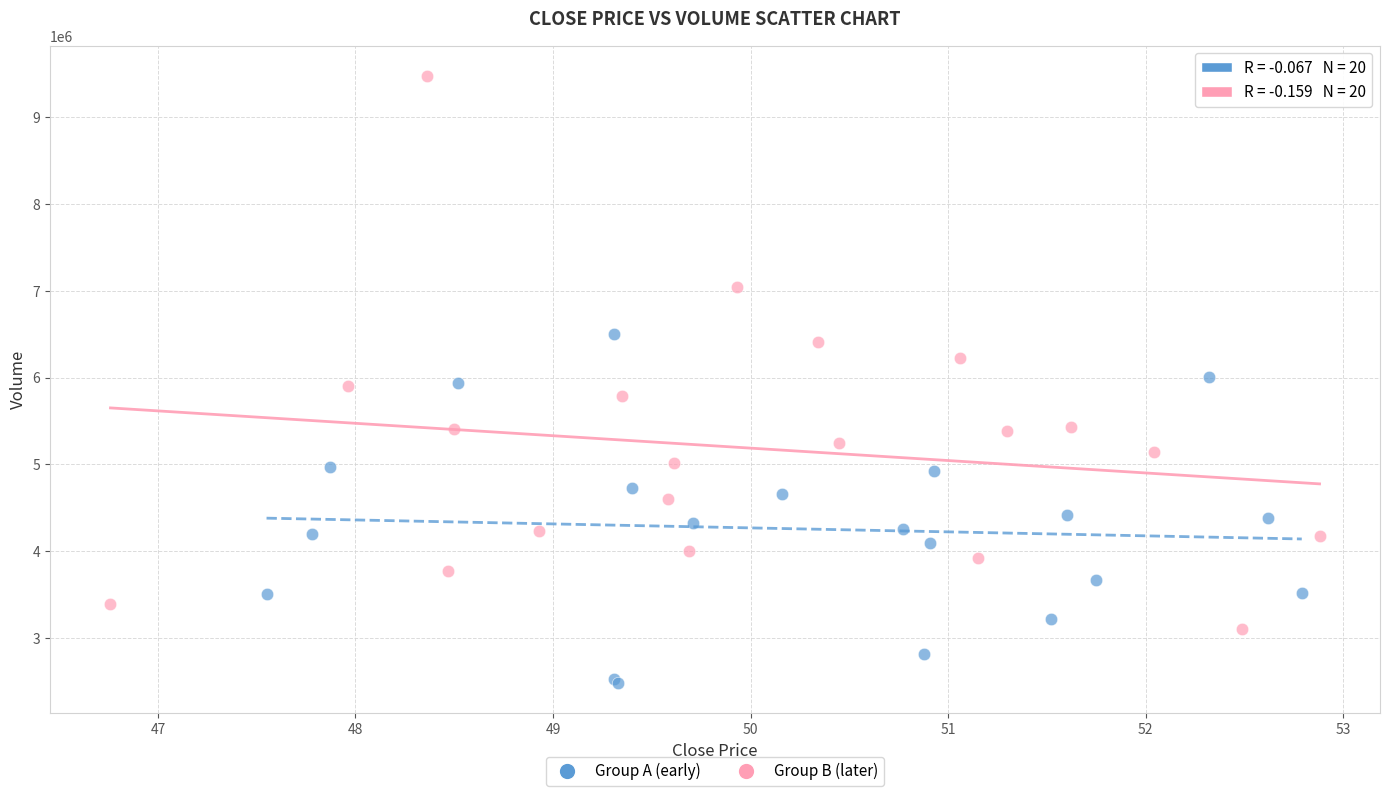

Which series reaches the maximum Y coordinate?

Group B (later)